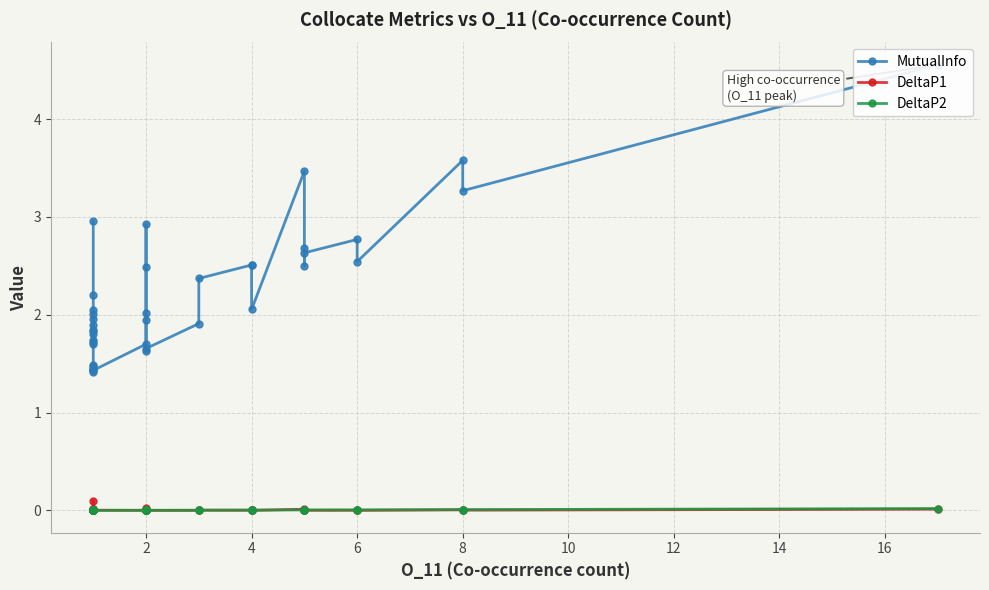

At how many categories does at least one series exceed 1?

40